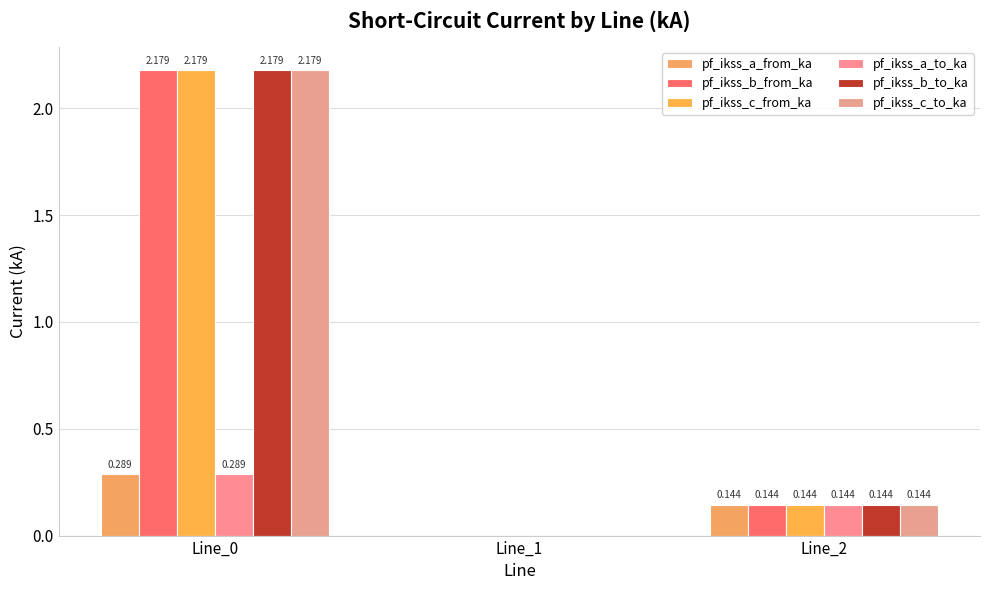

Is the value of pf_ikss_c_from_ka at Line_1 greater than the value of pf_ikss_b_from_ka at Line_0?

No